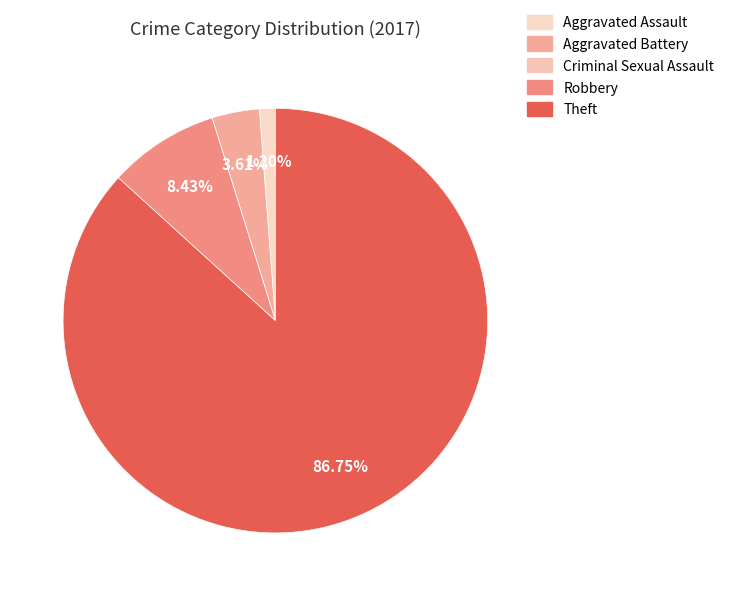

How many slices are in this pie chart?

5